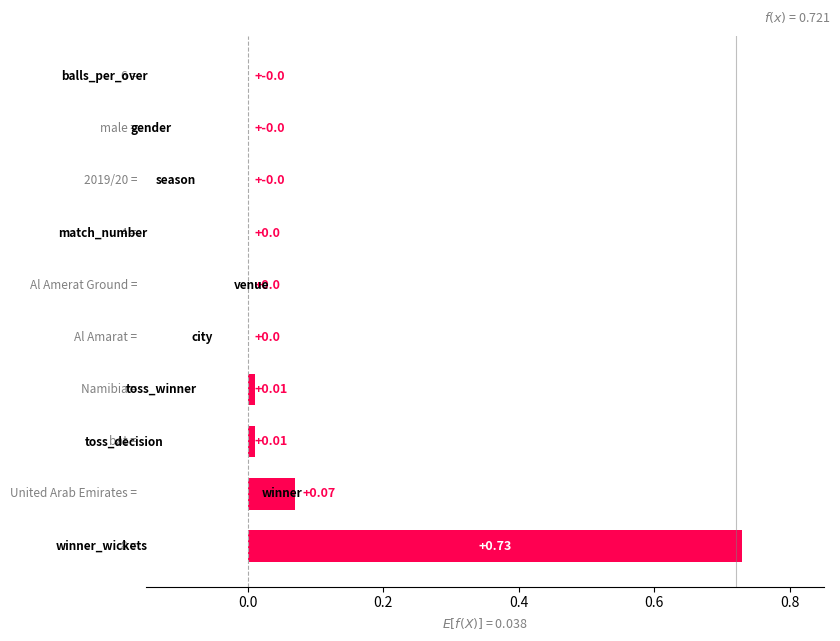

What is the sum of all values?

0.8